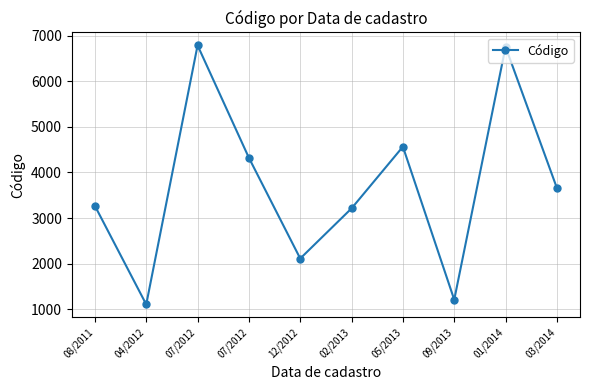

The value at 08/2011 is 5446. True or false?

False